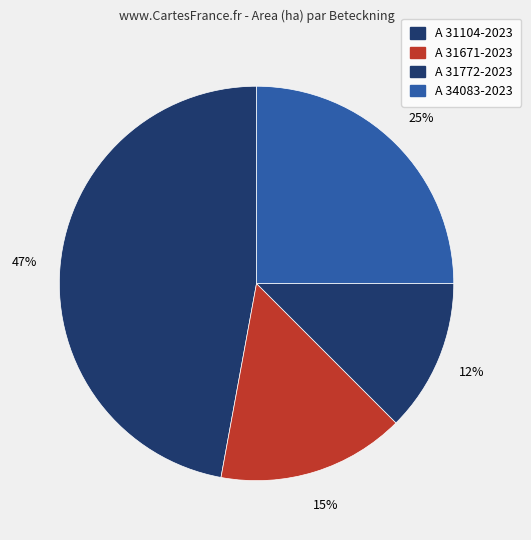

Does A 34083-2023 account for over 50% of the chart?

No